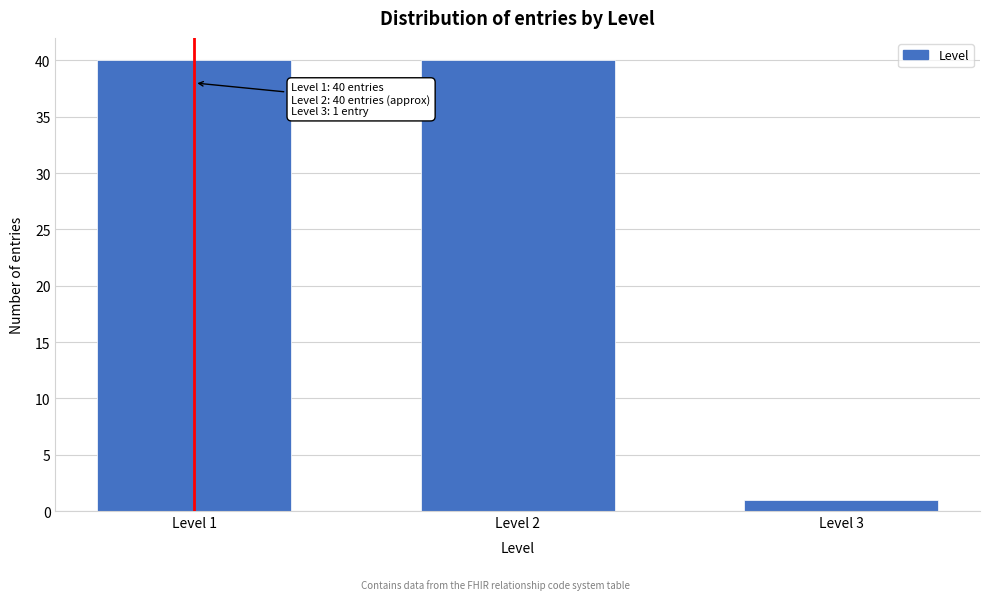

Reading right to left, extract all data points from this chart.

Level 3=1	Level 2=40	Level 1=40